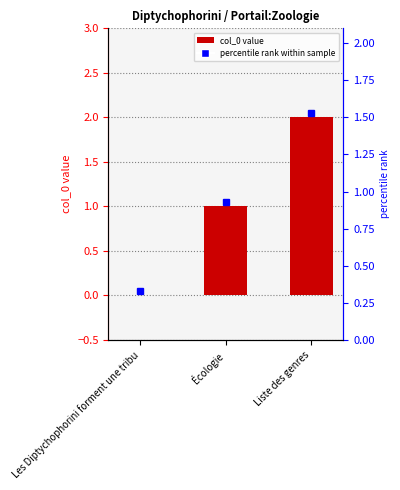

At which label does the data first exceed 1?

Liste des genres